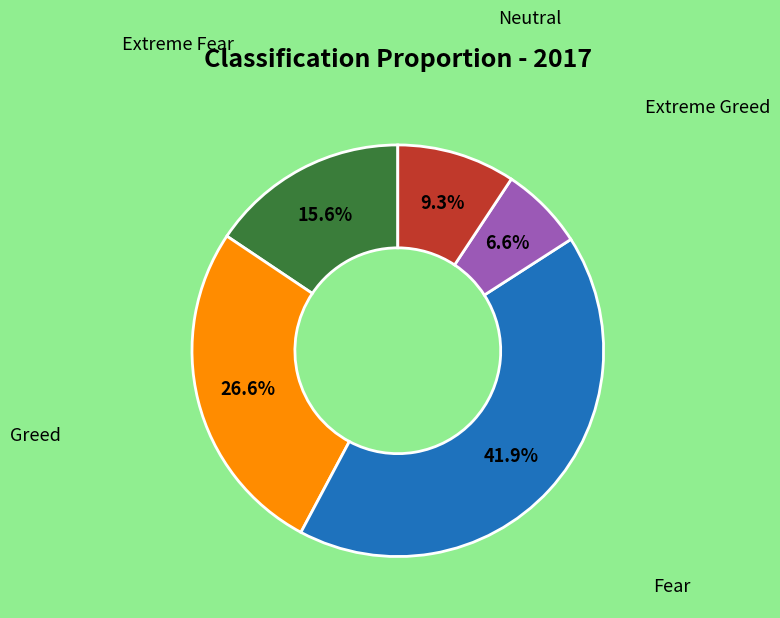

Approximately how many times larger is the value at Extreme Fear compared to Greed?

0.6